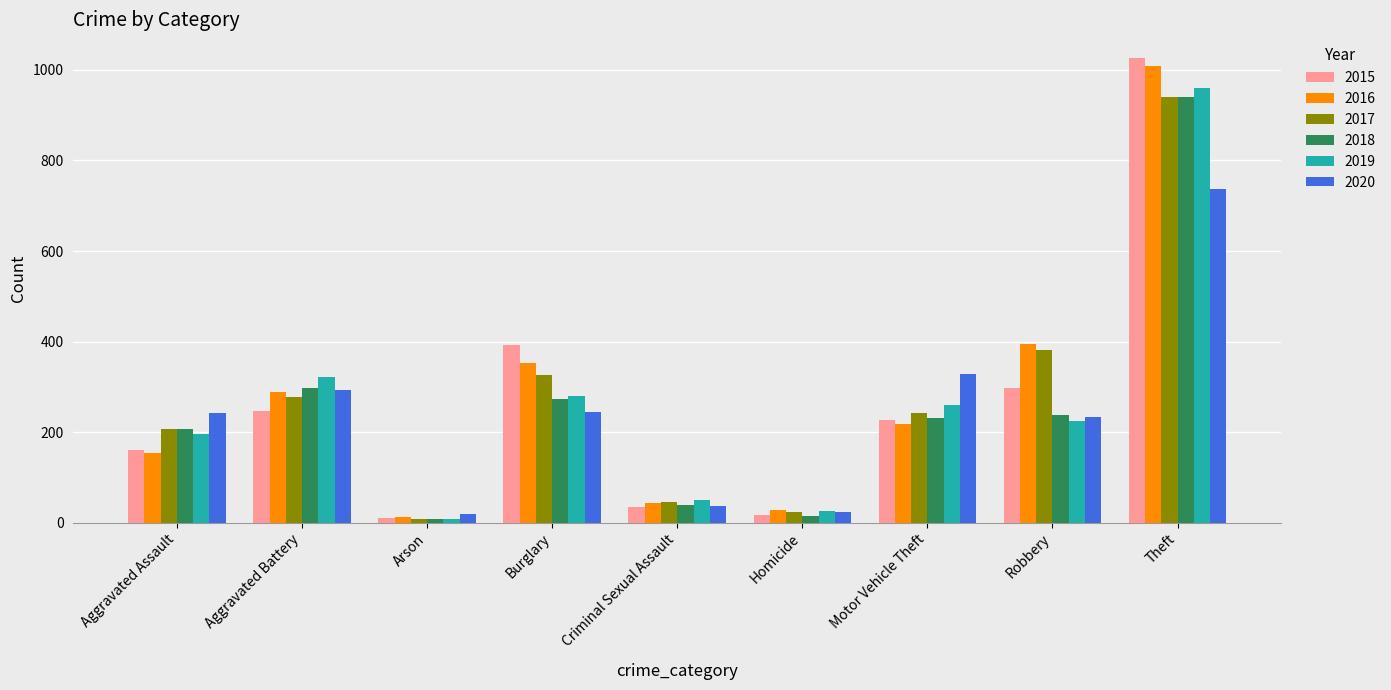

What position from the left is Criminal Sexual Assault?

5